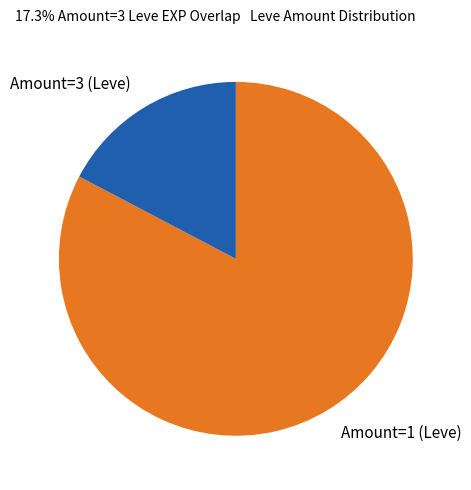

Rank the categories by value from lowest to highest.

Amount=3, Amount=1